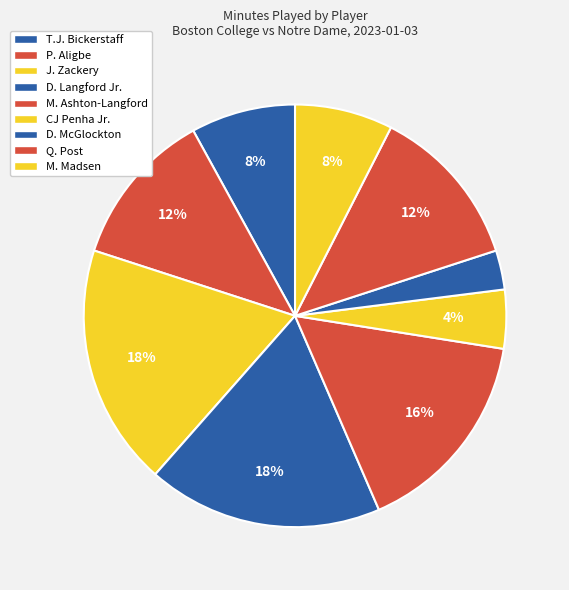

Which slice is the largest?

J. Zackery